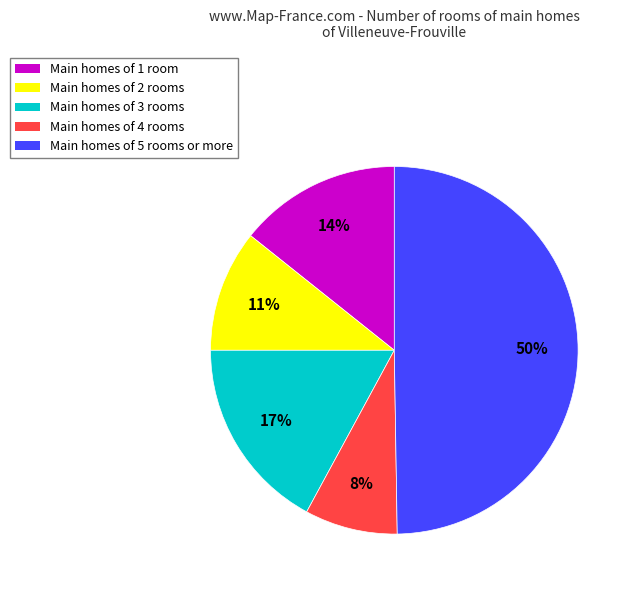

To the nearest percent, what is the difference between the largest and smallest slice percentages?

42%